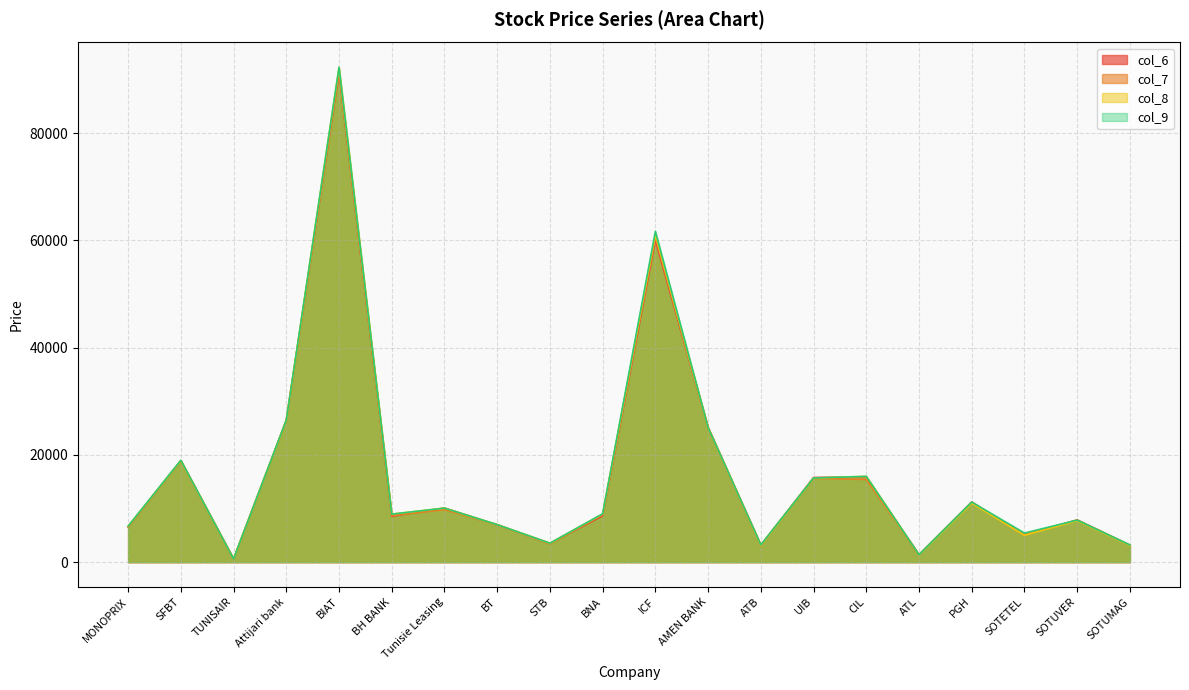

What position from the left is SOTUMAG?

20